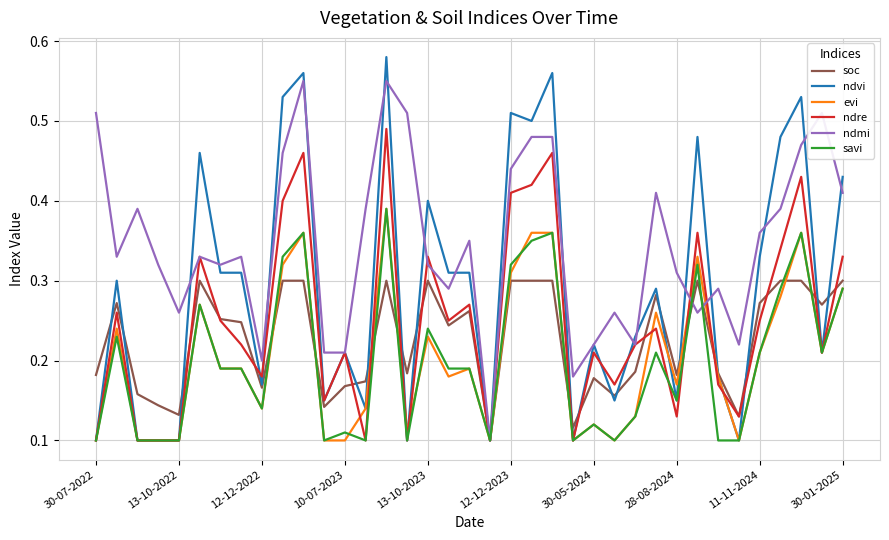

Which series has the largest range (max minus min)?

ndvi